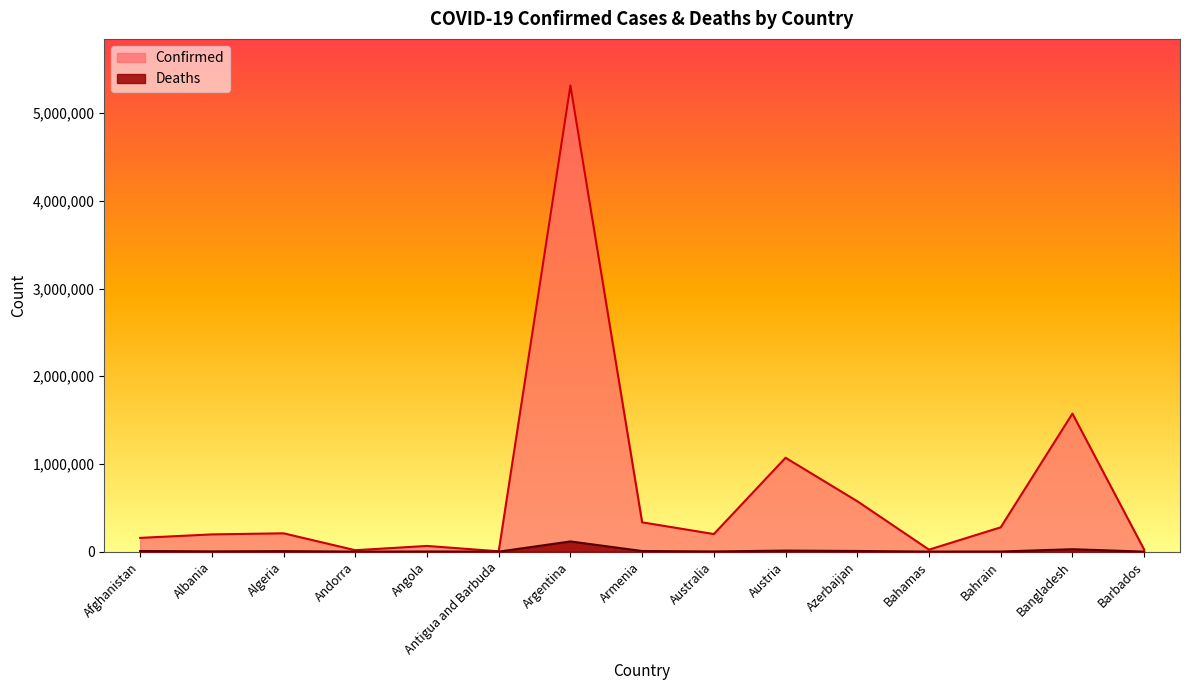

Which category has the highest value across all series?

Argentina